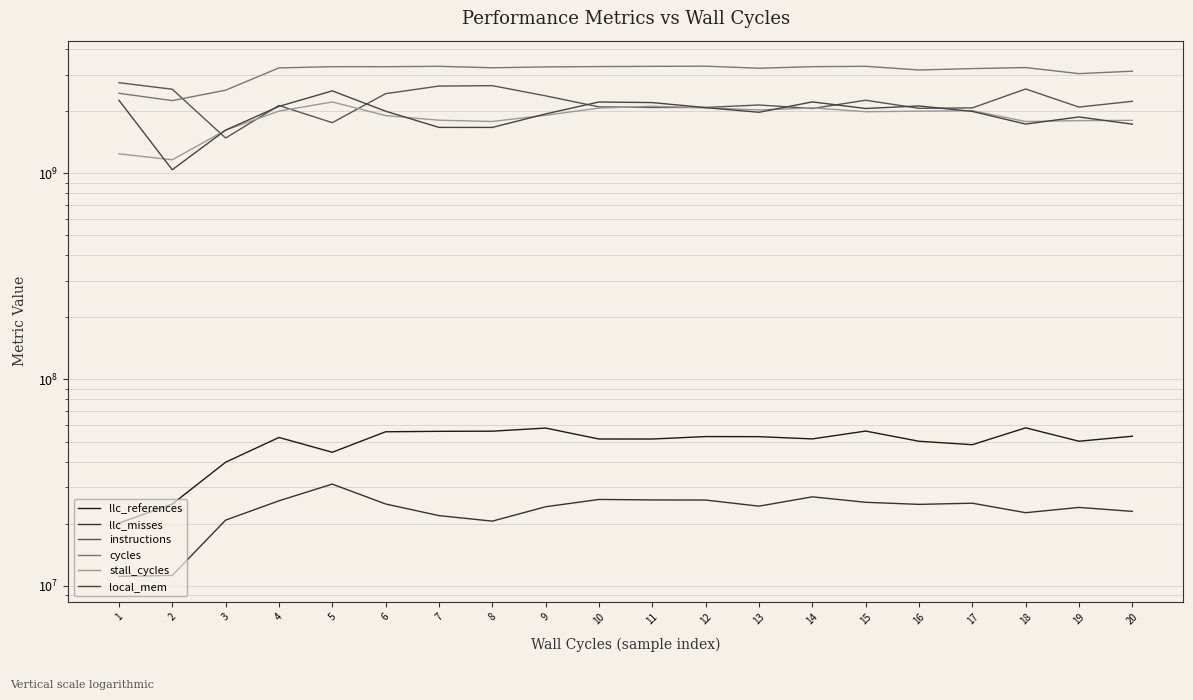

What is the sum of the llc_references values at 19 and 2?

75102576